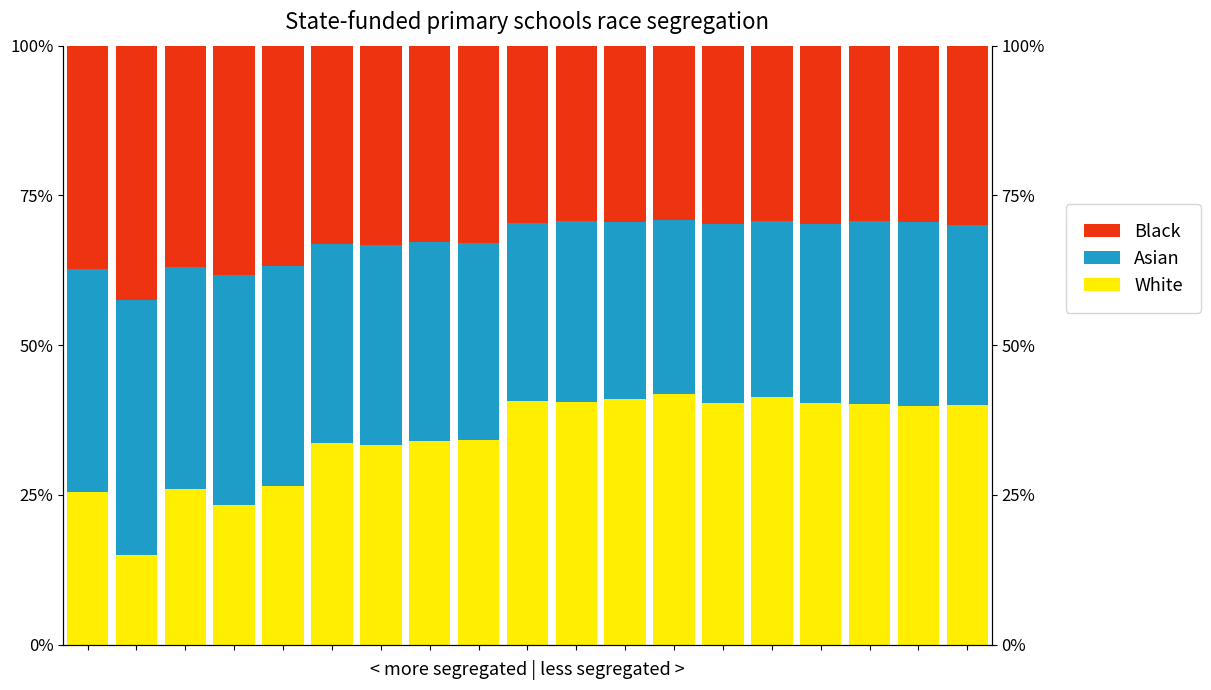

What are all the series names shown in the legend?

White, Asian, Black